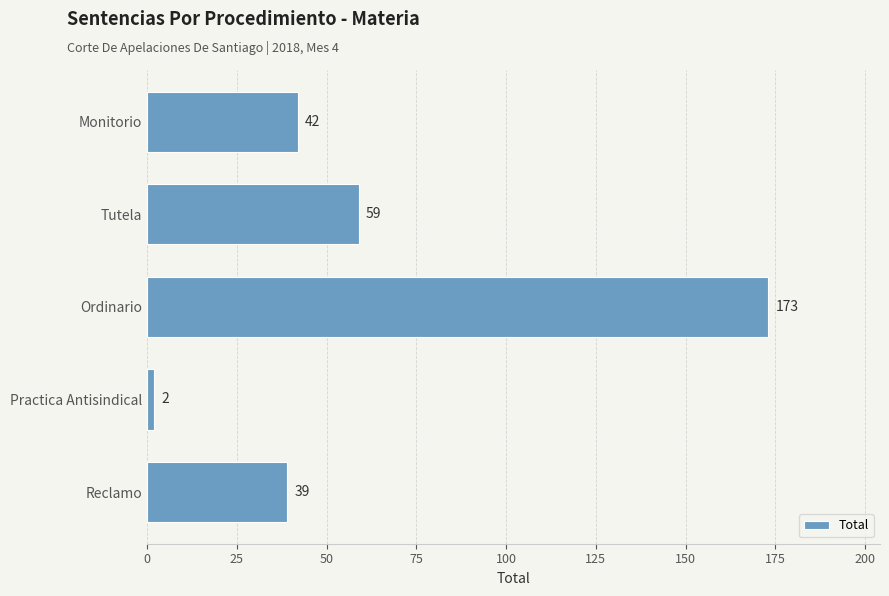

Reading bottom to top, what are all the values shown in this chart?

Reclamo=39	Practica Antisindical=2	Ordinario=173	Tutela=59	Monitorio=42